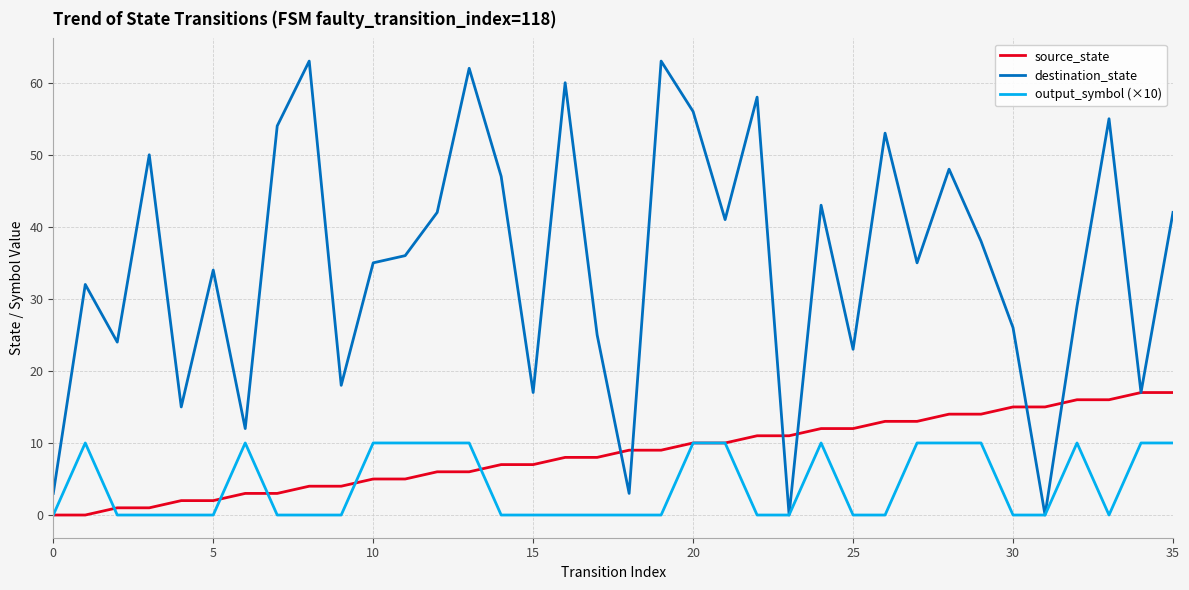

Which series has the largest total across all categories?

destination_state